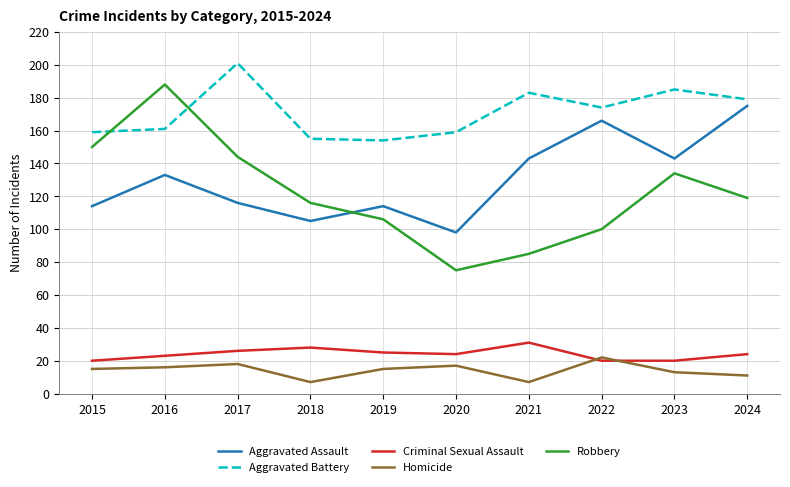

Is this an area chart (filled region under the line)?

No